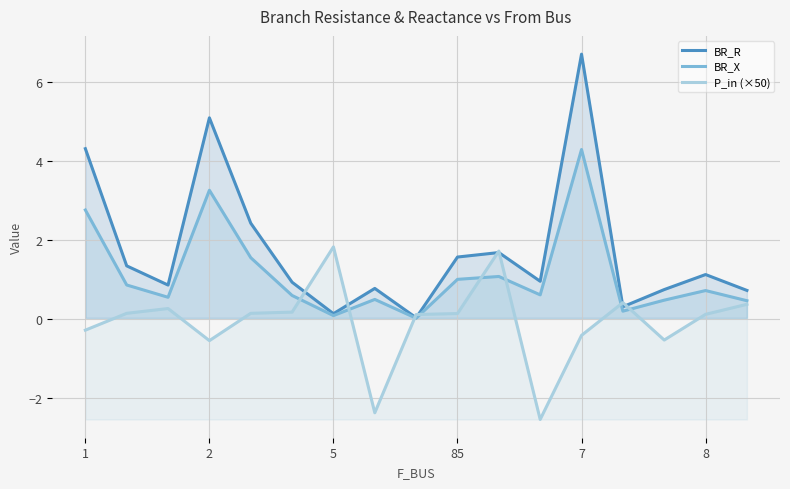

What is the difference between the BR_X values at 85 and 2?

2.3